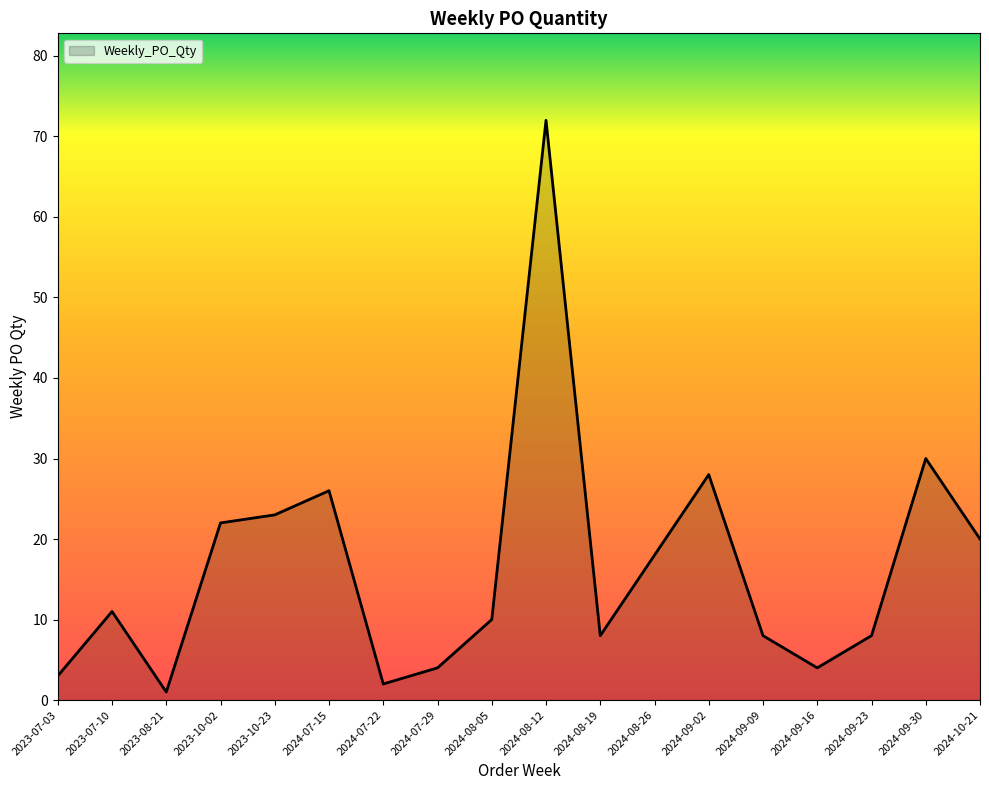

What position from the right is 2024-08-05?

10